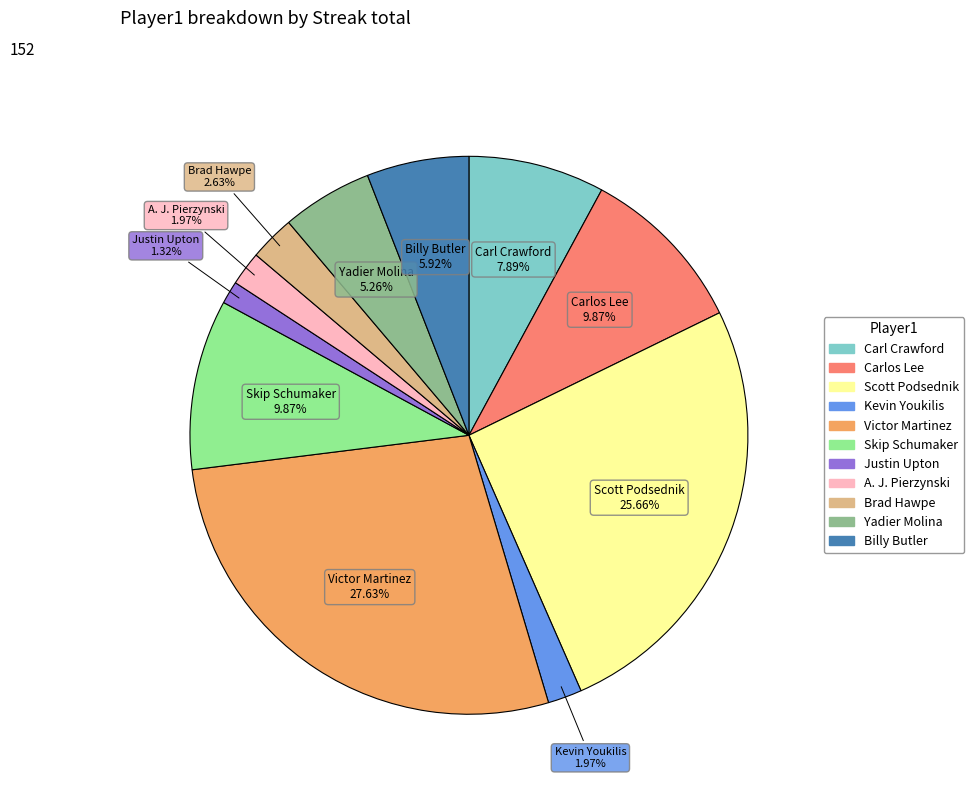

The A. J. Pierzynski slice represents 2% of the pie. True or false?

True